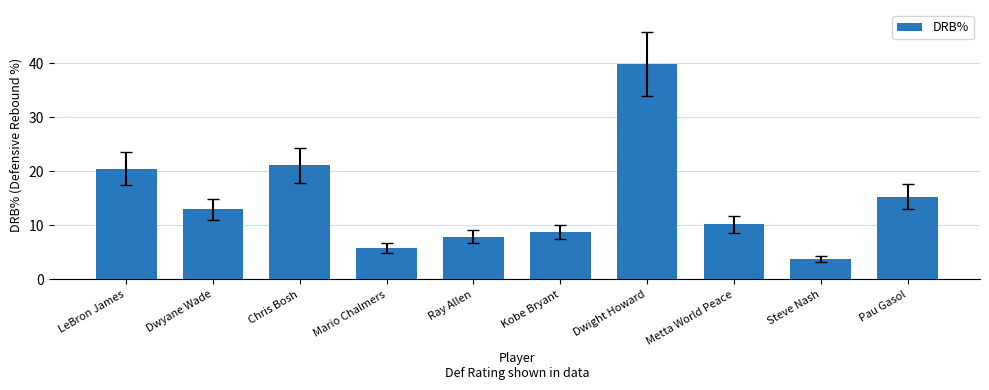

True or false: the data shows 3.7 at Steve Nash.

True